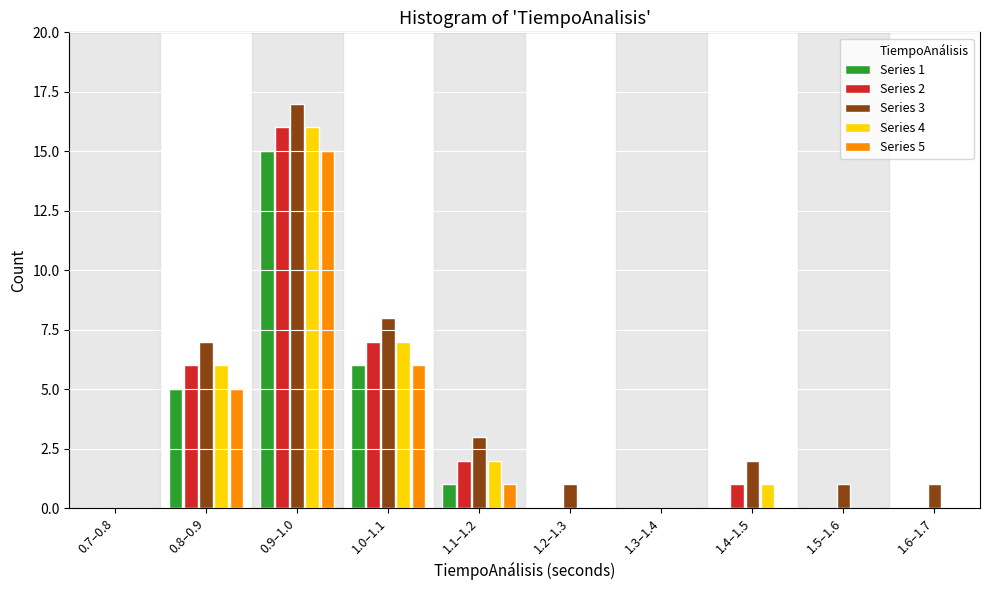

At which category is the sum across all series the highest?

0.9–1.0